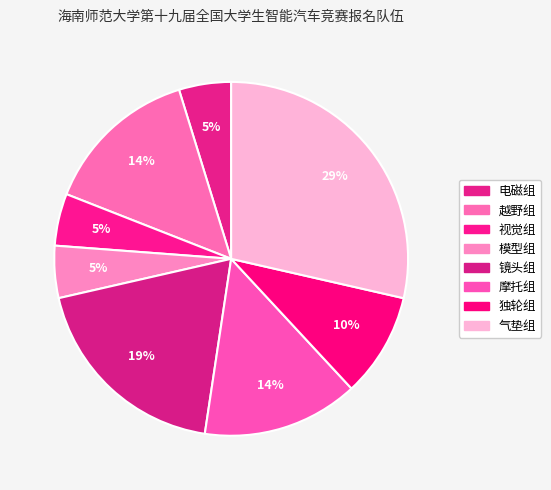

What is the largest slice in the pie chart?

气垫组